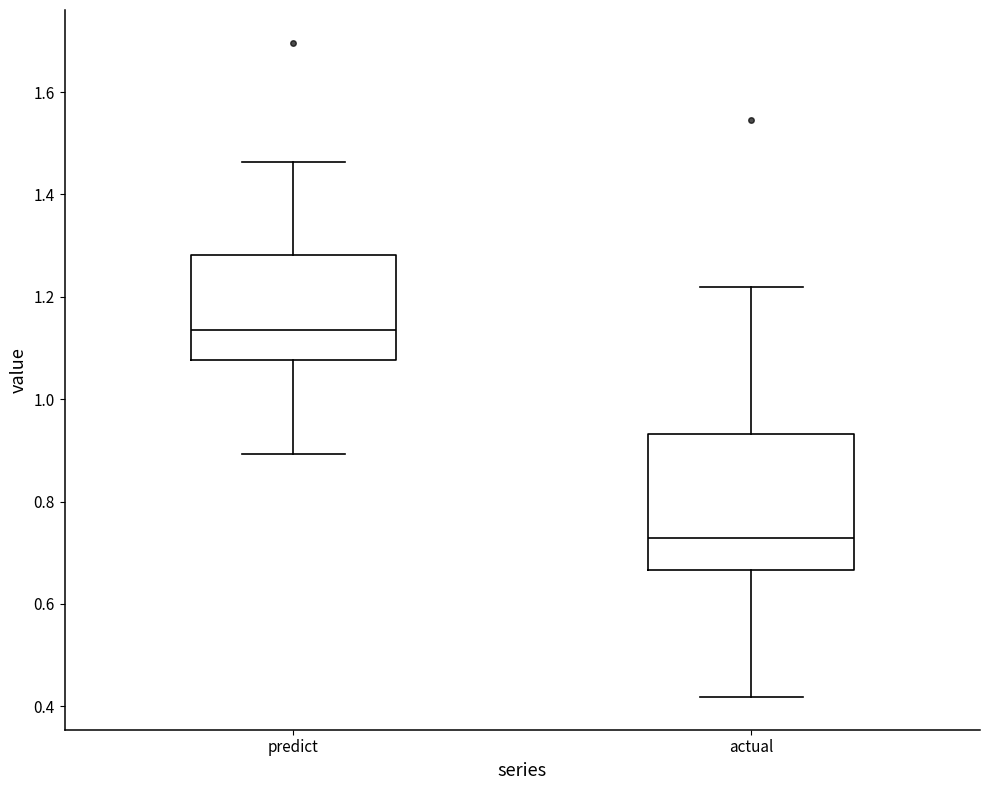

Reading left to right, read every box against the y-axis: the position of its median line, the range the box covers, and the ends of its whiskers. The values are not printed on the chart, so give them approximately, as read against the axis.

predict: median 1.14, box 1.08 to 1.28, whiskers 0.90 to 1.46
actual: median 0.72, box 0.66 to 0.94, whiskers 0.42 to 1.22